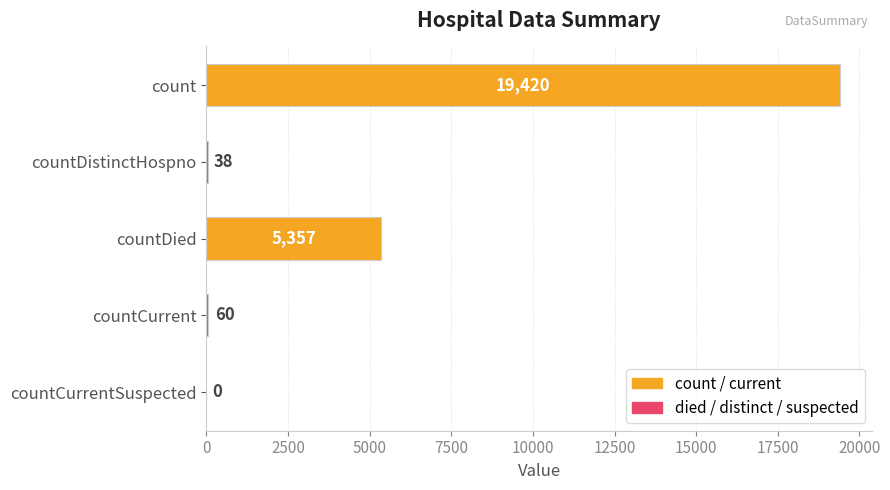

How many data points does each series have?

5